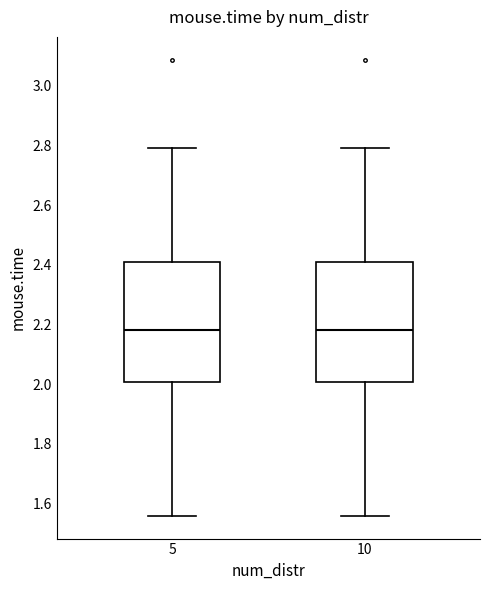

Reading left to right, read every box against the y-axis: the position of its median line, the range the box covers, and the ends of its whiskers. The values are not printed on the chart, so give them approximately, as read against the axis.

5: median 2.18, box 2.00 to 2.40, whiskers 1.56 to 2.80
10: median 2.18, box 2.00 to 2.40, whiskers 1.56 to 2.80